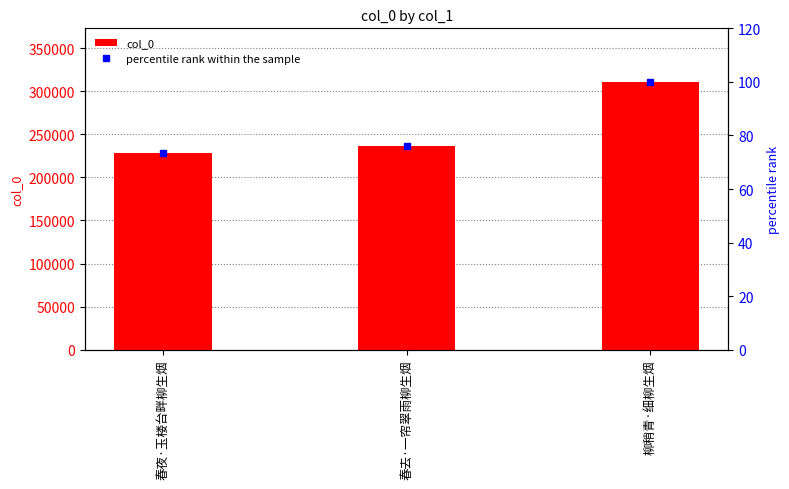

Between 柳稍青·细柳生烟 and 春去·一帘翠雨柳生烟, which is larger?

柳稍青·细柳生烟